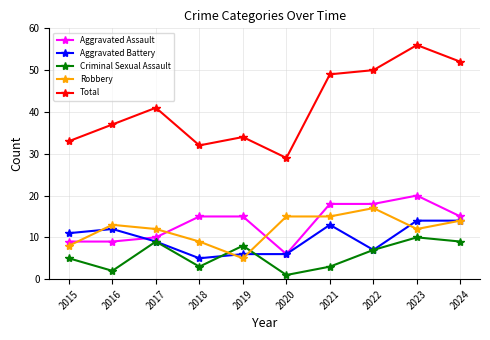

At 2015, list the series in order from largest to smallest.

Total, Aggravated Battery, Aggravated Assault, Robbery, Criminal Sexual Assault